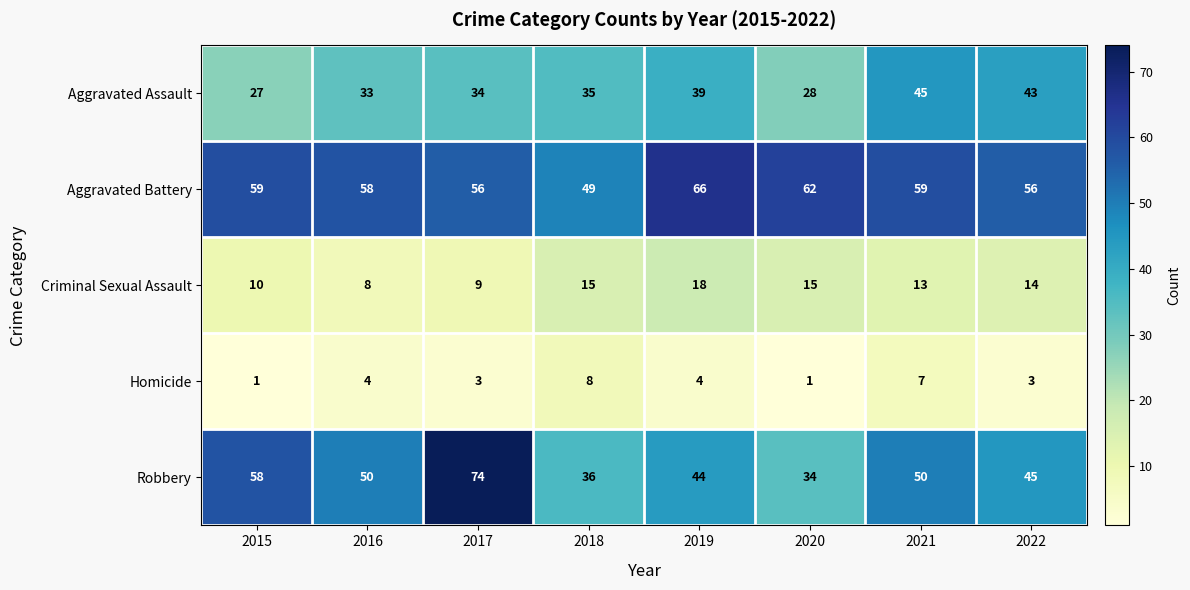

Which series has the largest range (max minus min)?

Robbery